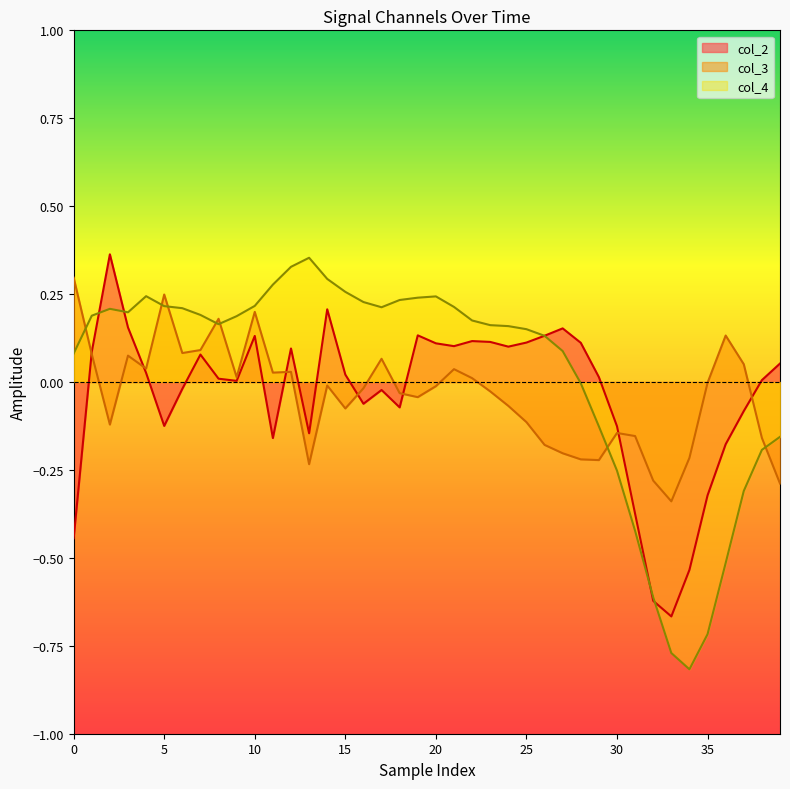

Reading left to right, transcribe all the data shown in this chart.

col_2: -0.4	0.1	0.4	0.2	0.0	-0.1	-0.0	0.1	0.0	0.0	0.1	-0.2	0.1	-0.1	0.2	0.0	-0.1	-0.0	-0.1	0.1	0.1	0.1	0.1	0.1	0.1	0.1	0.1	0.2	0.1	0.0	-0.1	-0.4	-0.6	-0.7	-0.5	-0.3	-0.2	-0.1	0.0	0.1
col_3: 0.3	0.1	-0.1	0.1	0.0	0.2	0.1	0.1	0.2	0.0	0.2	0.0	0.0	-0.2	-0.0	-0.1	-0.0	0.1	-0.0	-0.0	-0.0	0.0	0.0	-0.0	-0.1	-0.1	-0.2	-0.2	-0.2	-0.2	-0.1	-0.2	-0.3	-0.3	-0.2	-0.0	0.1	0.1	-0.2	-0.3
col_4: 0.1	0.2	0.2	0.2	0.2	0.2	0.2	0.2	0.2	0.2	0.2	0.3	0.3	0.4	0.3	0.3	0.2	0.2	0.2	0.2	0.2	0.2	0.2	0.2	0.2	0.2	0.1	0.1	-0.0	-0.1	-0.3	-0.4	-0.6	-0.8	-0.8	-0.7	-0.5	-0.3	-0.2	-0.2